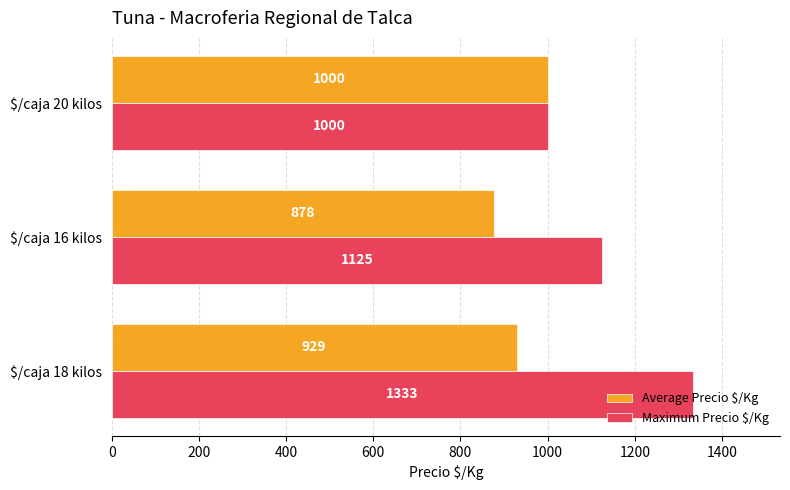

Which series has the widest spread of values?

Maximum Precio $/Kg